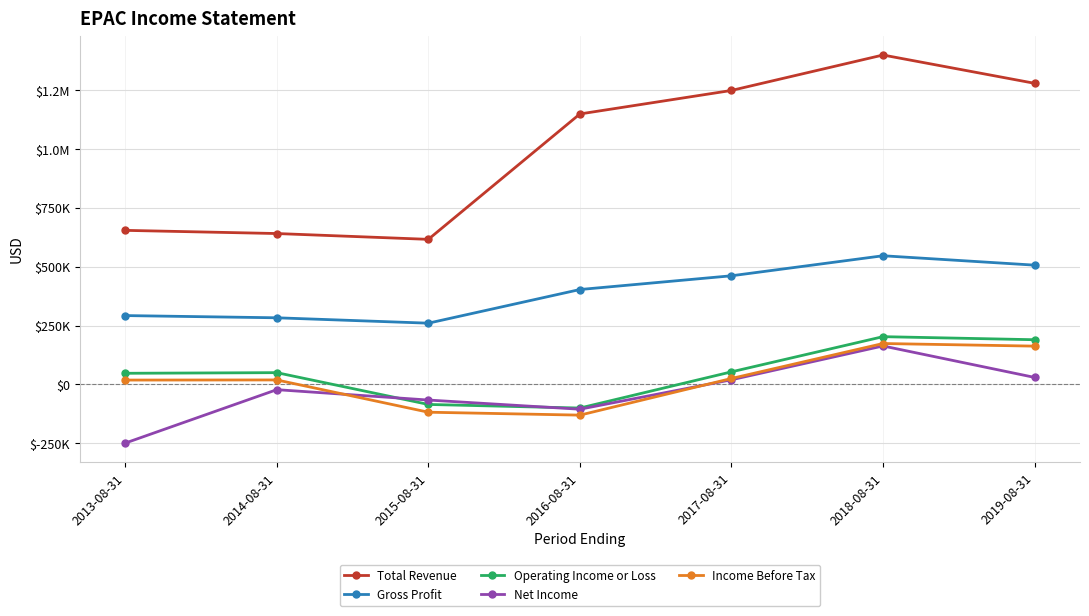

Reading left to right, extract all data points from this chart.

Total Revenue: 654800	641300	616600	1149400	1249300	1399900	1279700
Gross Profit: 292700	283300	260400	403400	461800	546900	507000
Operating Income or Loss: 47500	50200	-84900	-100200	53600	203100	190100
Net Income: -249100	-22100	-66200	-105200	19900	163600	30000
Income Before Tax: 18700	19200	-117900	-130300	25400	174000	162900